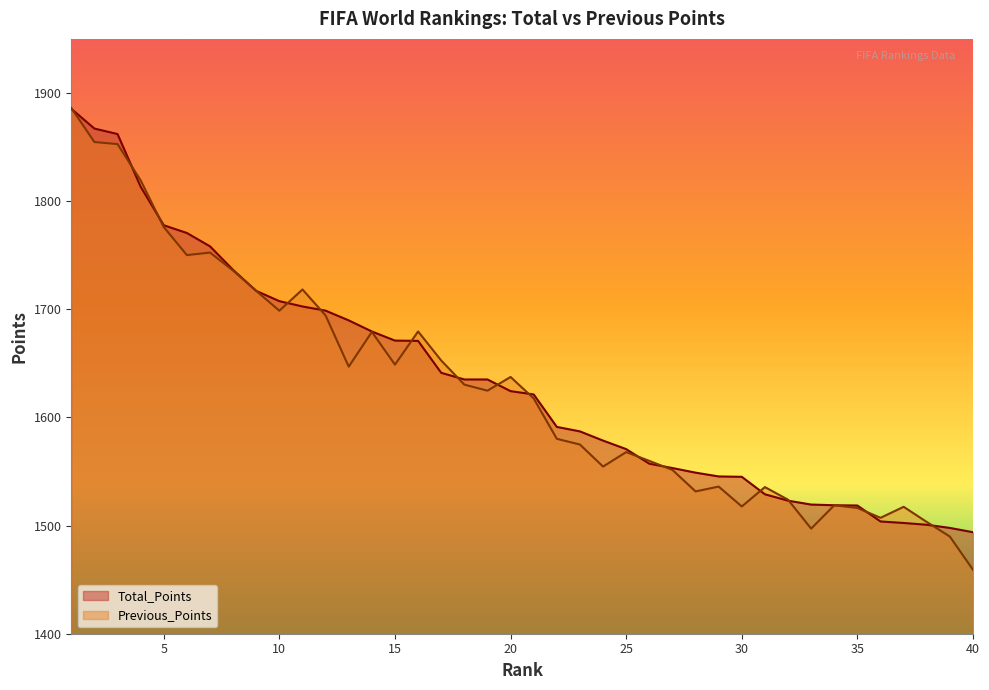

What is the highest value of the Total_Points series?

1885.4